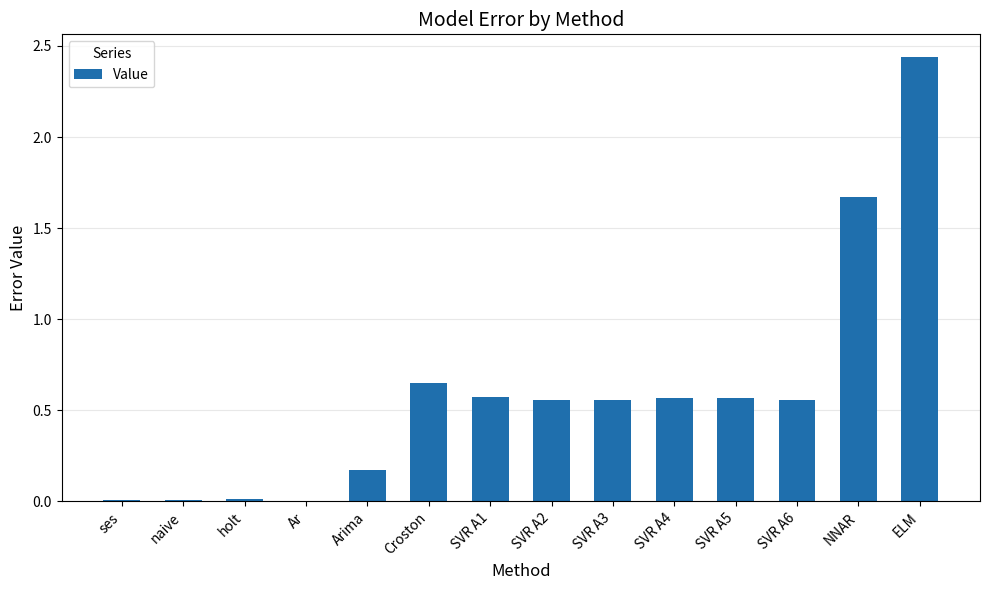

What is the sum of all values?

8.4